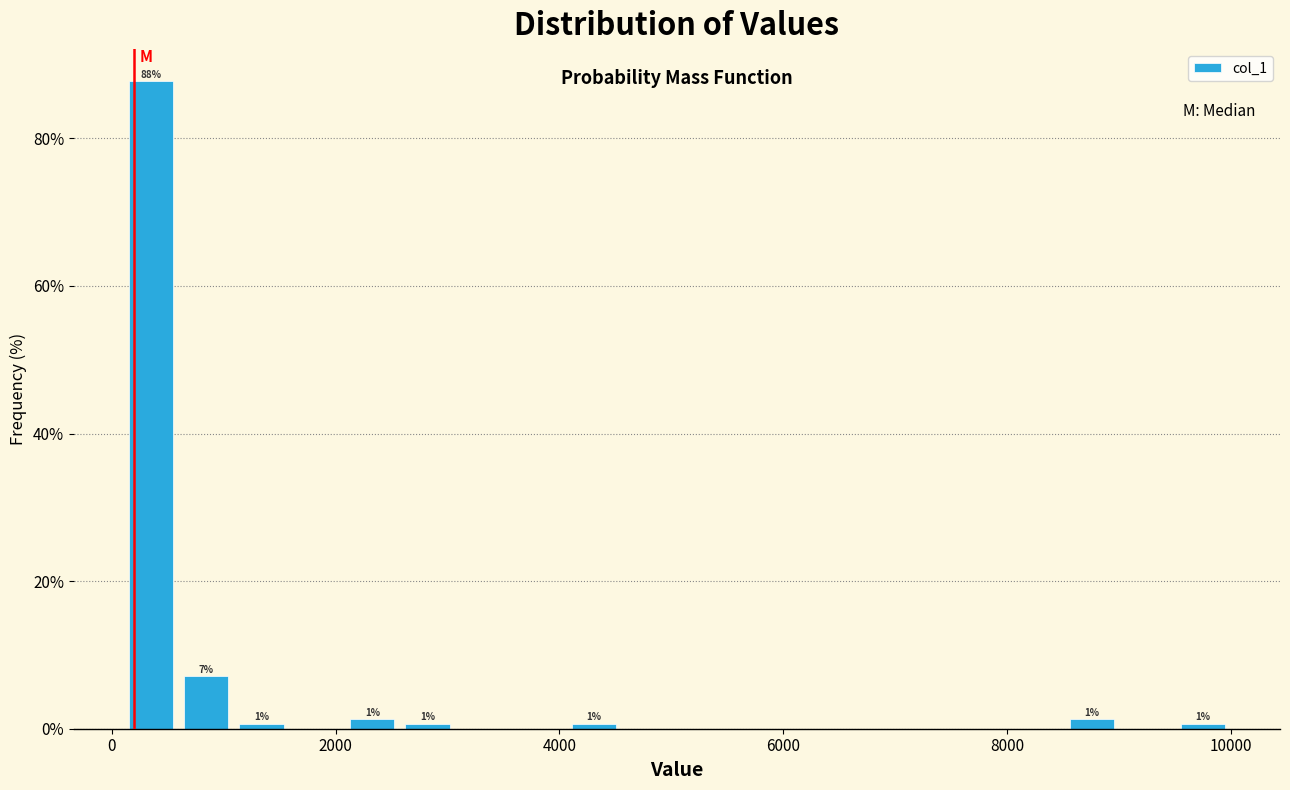

Read against the x-axis, roughly where is the centre of the tallest bar?

400